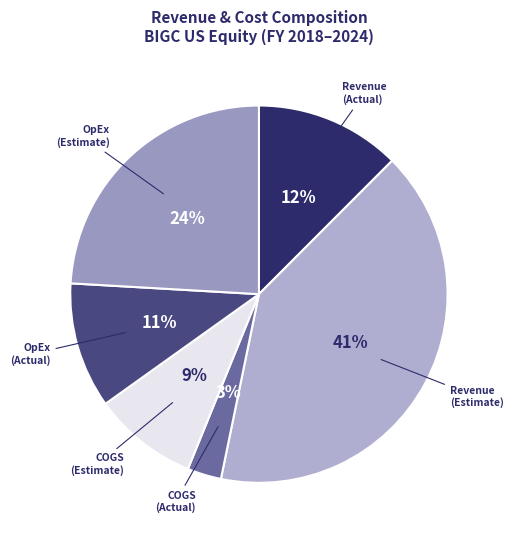

How many slices are in this pie chart?

6